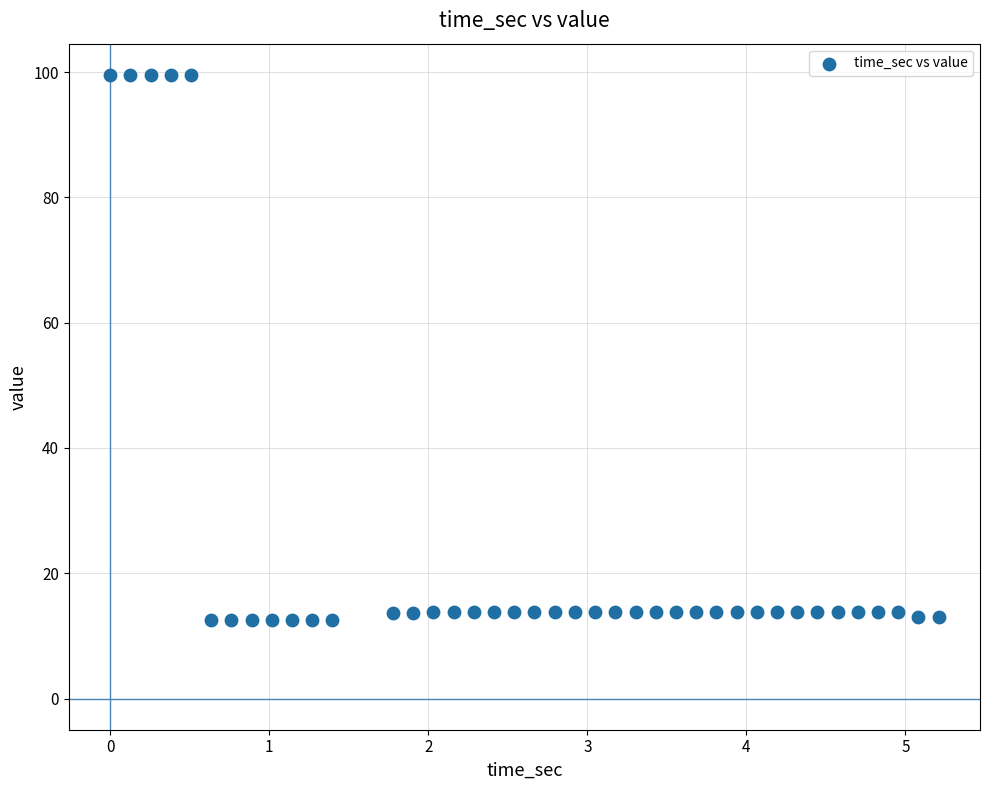

What is the range of Y values (max minus min)?

87.0